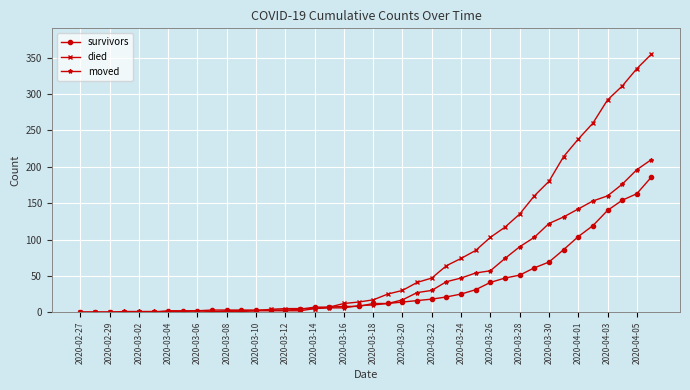

Rank the series by their maximum value, from lowest to highest.

survivors, moved, died